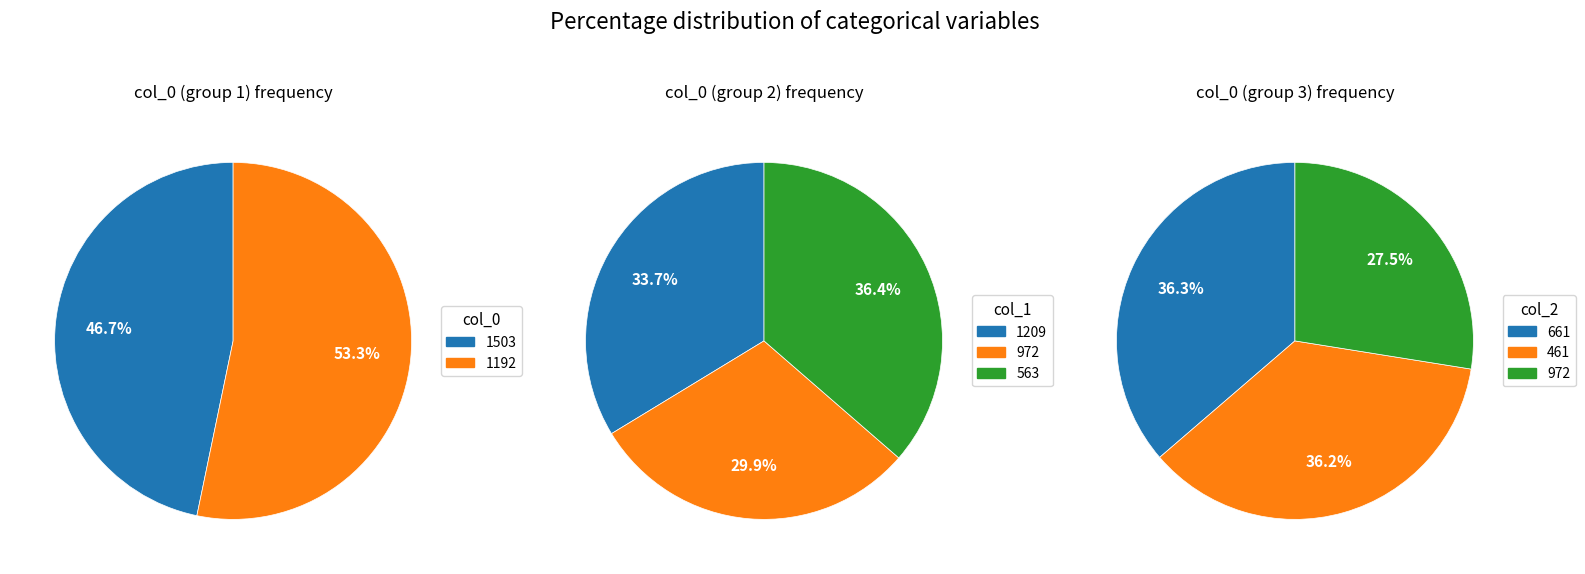

Does 1192 represent more than half of the total?

No